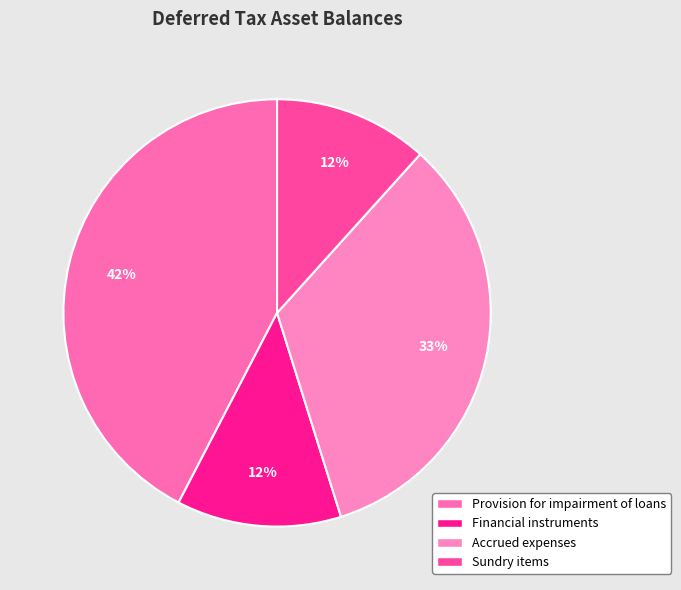

Is there any slice that represents more than half of the pie?

No